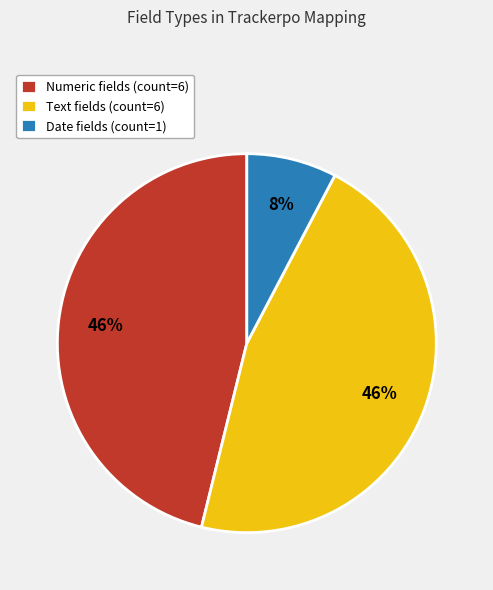

True or false: Text accounts for 46% of the total.

True